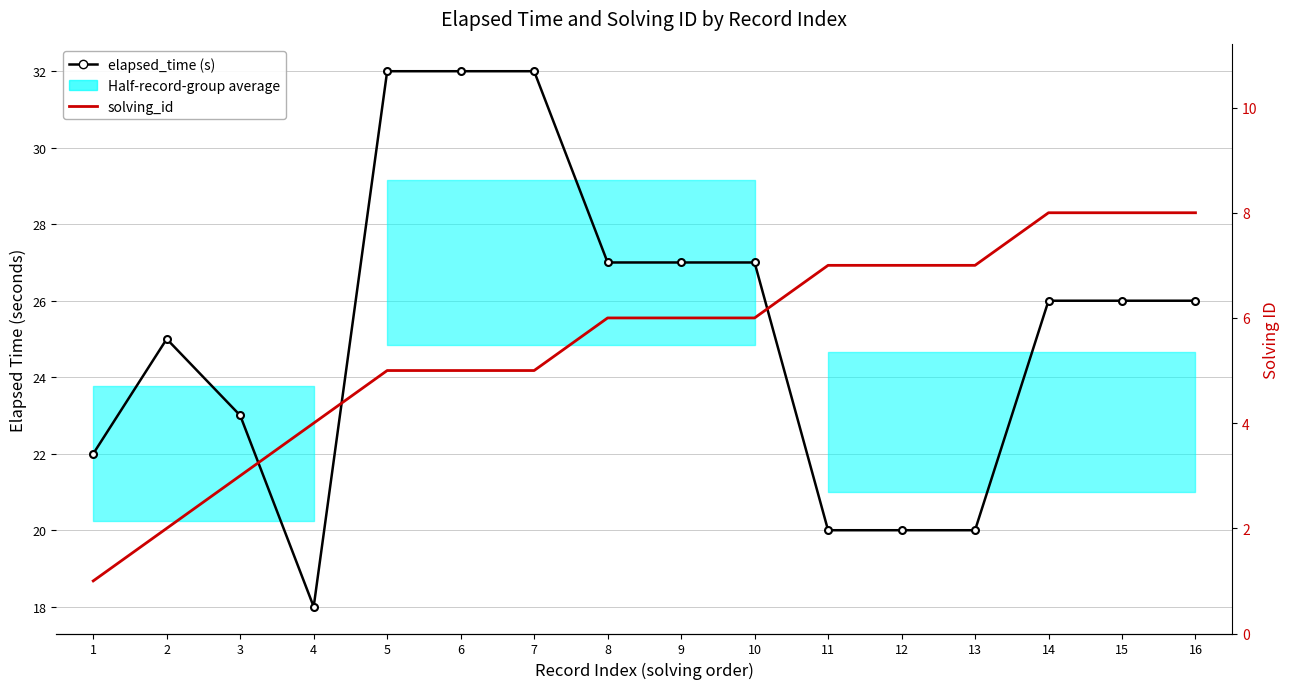

True or false: solving_id and elapsed_time (s) cross at least once.

False